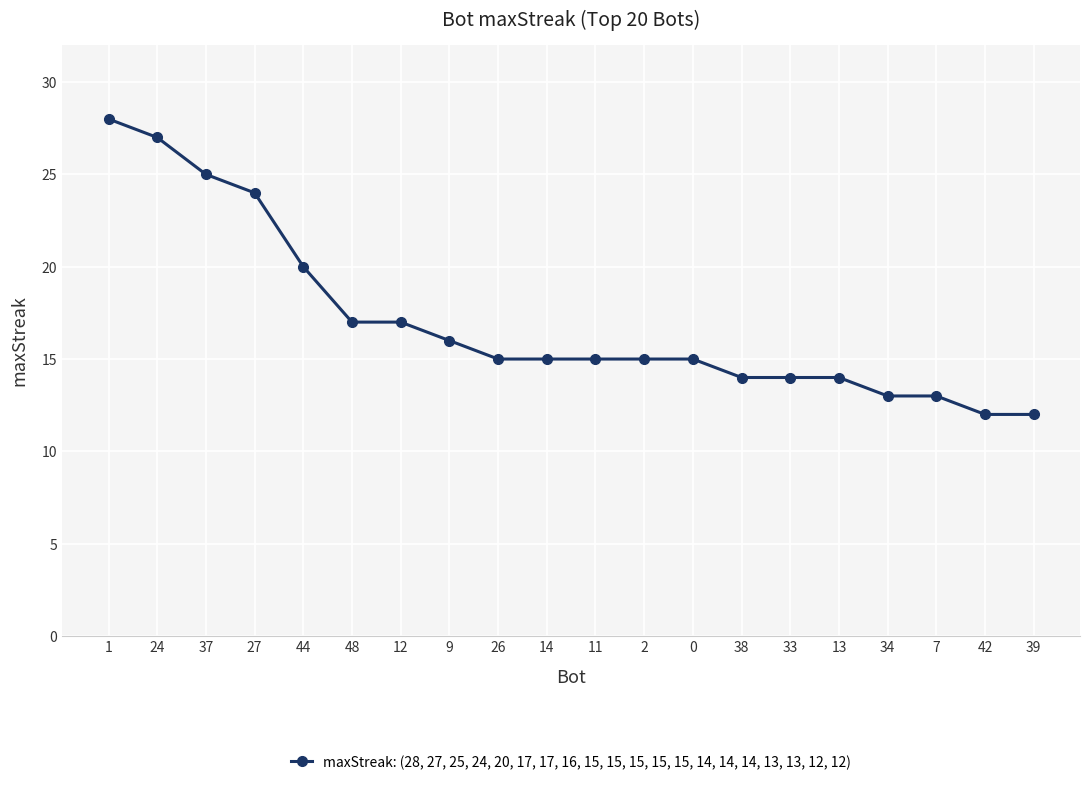

Reading right to left, list all the values displayed in this chart.

39=12	42=12	7=13	34=13	13=14	33=14	38=14	0=15	2=15	11=15	14=15	26=15	9=16	12=17	48=17	44=20	27=24	37=25	24=27	1=28